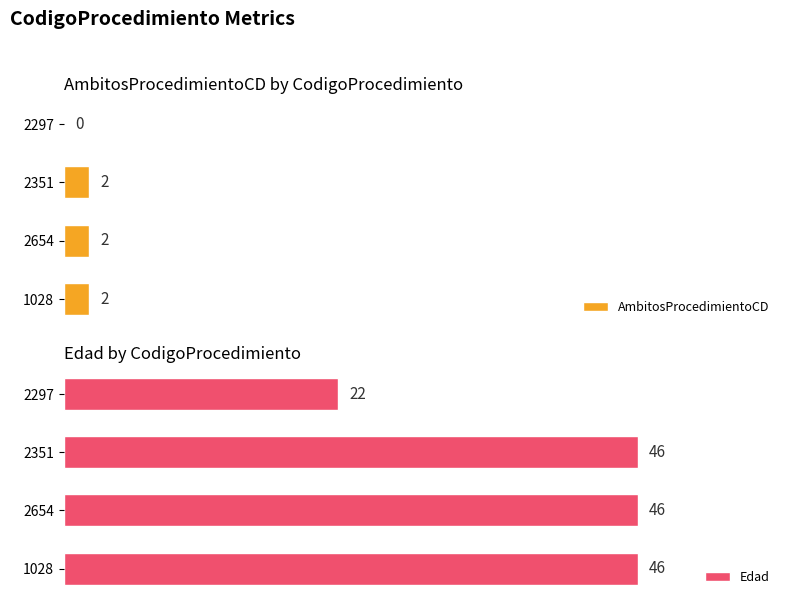

How many values in the AmbitosProcedimientoCD series are below 2?

1